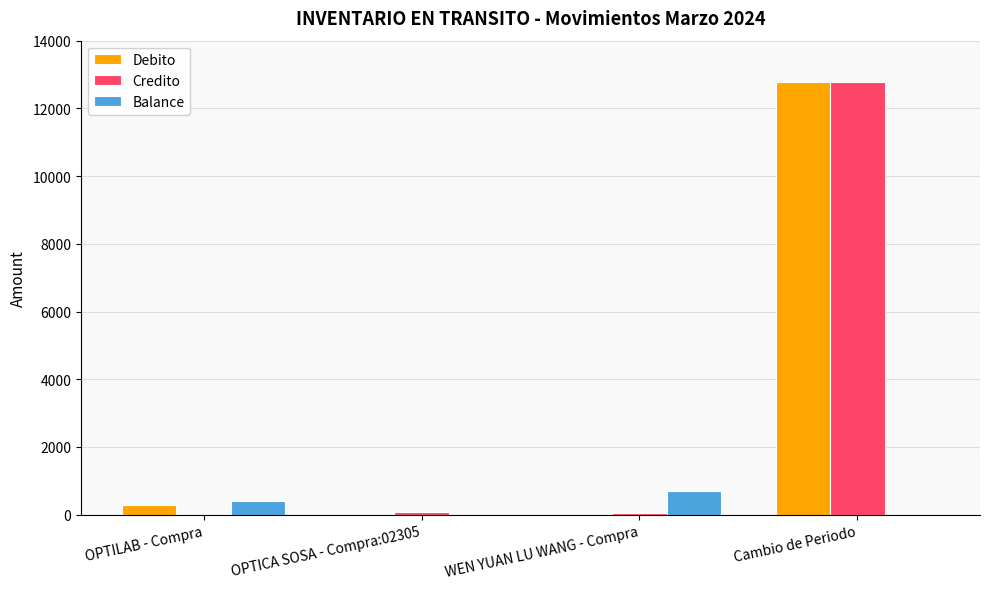

Which category has the highest value in the Balance series?

WEN YUAN LU WANG - Compra